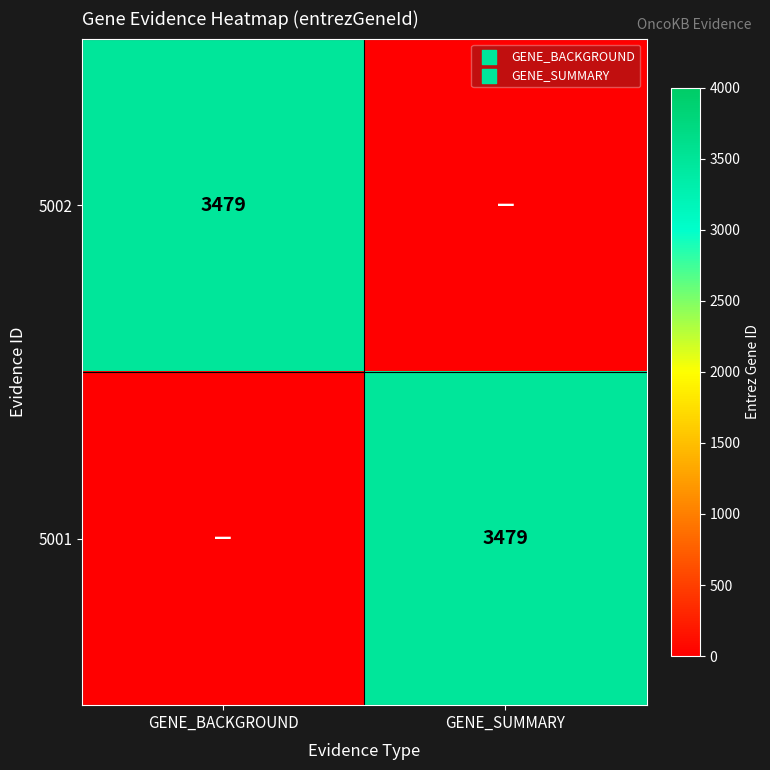

What is the difference between the highest and lowest values at GENE_BACKGROUND?

3479